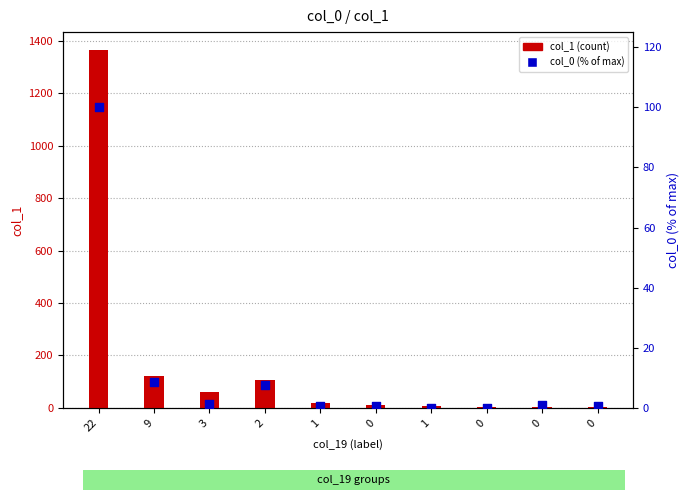

What is the total value across all series at 1?

19.5